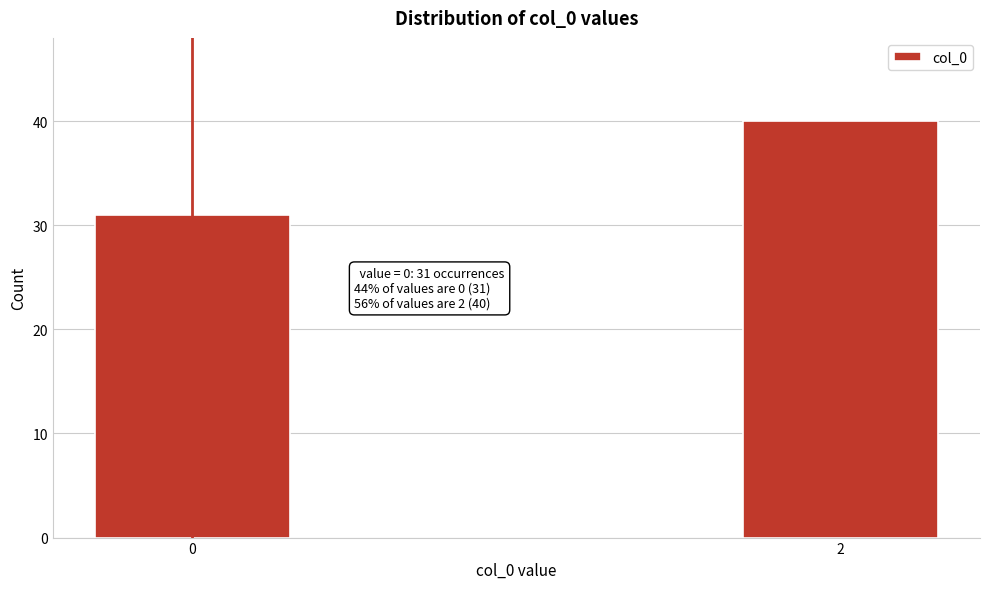

Reading left to right, what are all the values shown in this chart?

31	40